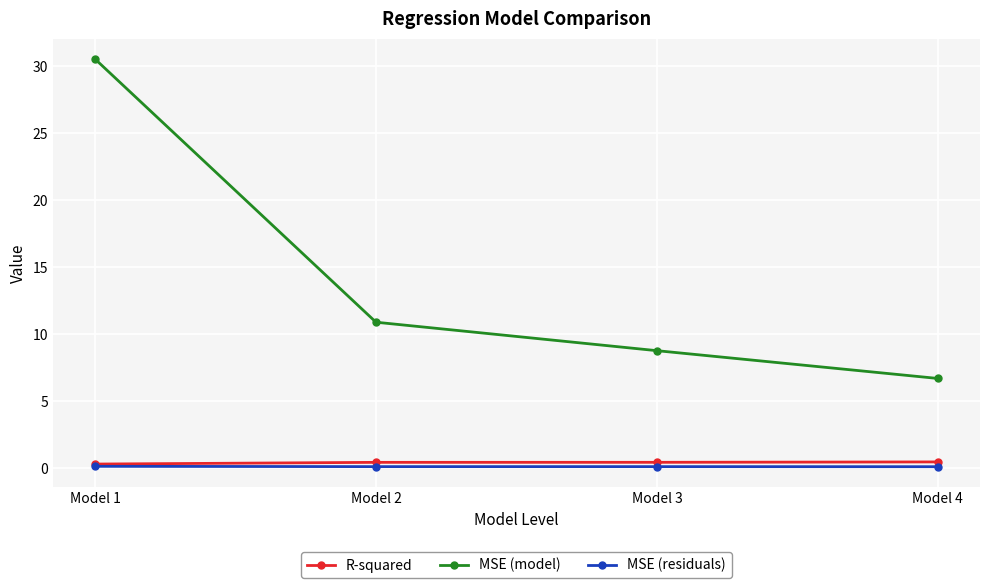

Where does the MSE (model) series first go above 10?

Model 1